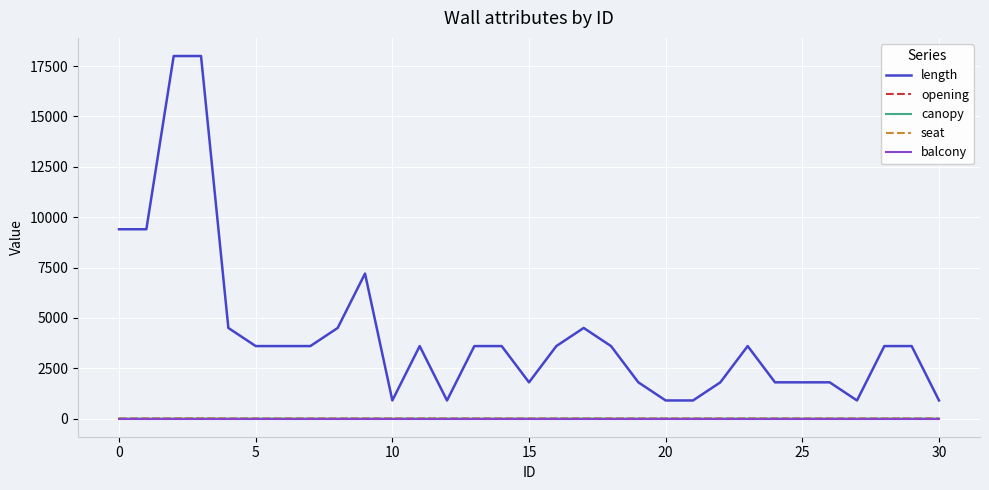

True or false: opening and length intersect in this chart.

False